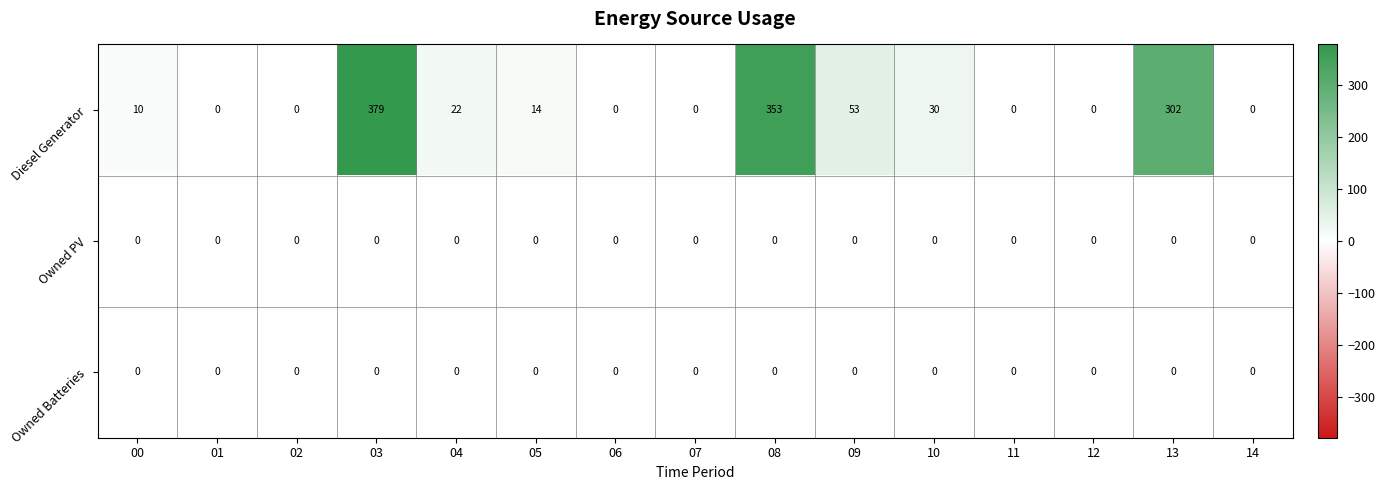

What is the difference between the maximum and minimum values in the Diesel Generator series?

379